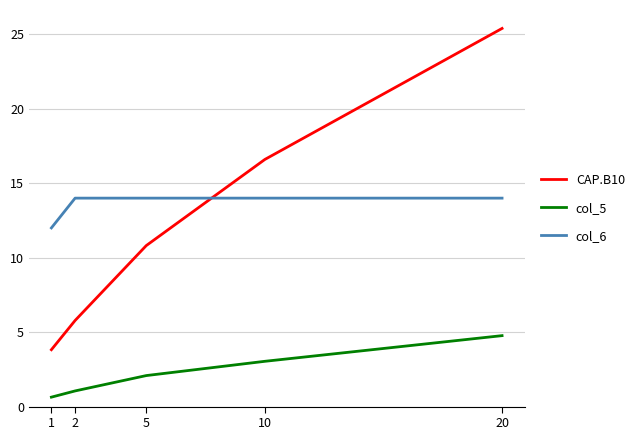

How many col_6 values are between 14 and 15?

4